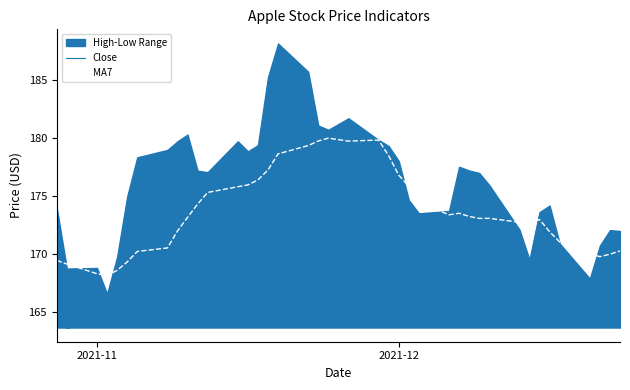

Does the chart have visible grid lines?

No